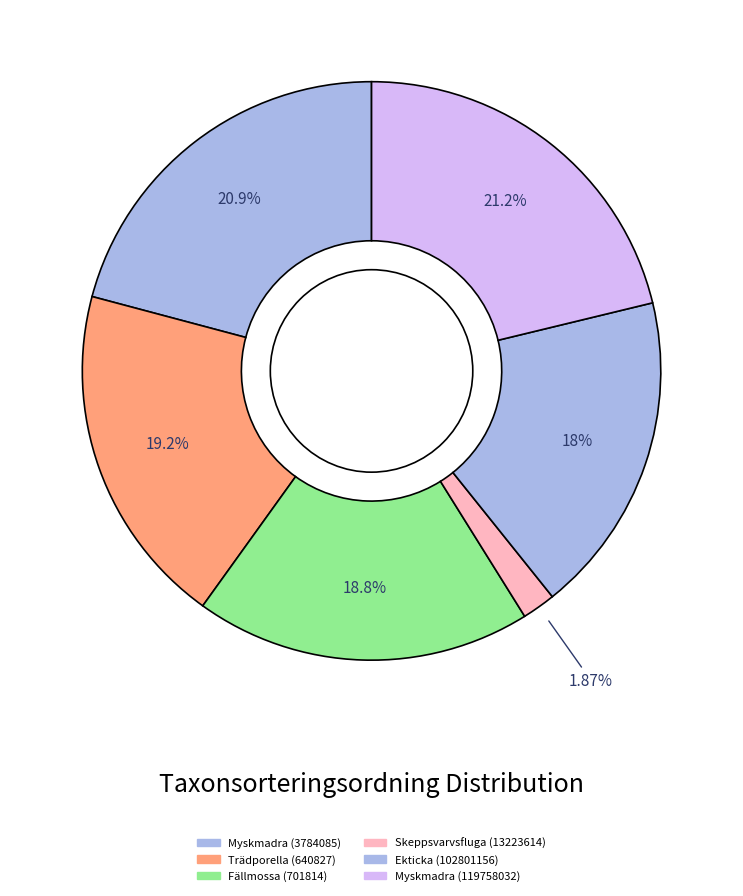

To the nearest percent, what is the difference between the Fällmossa (701814) and Ekticka (102801156) slice percentages?

1%